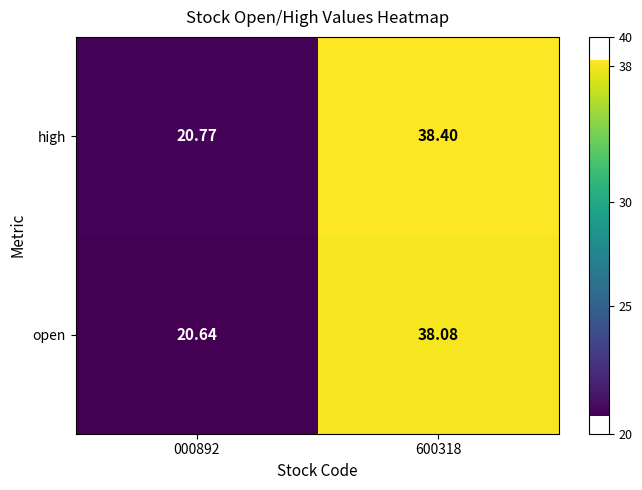

What is the minimum value shown in the chart?

20.6